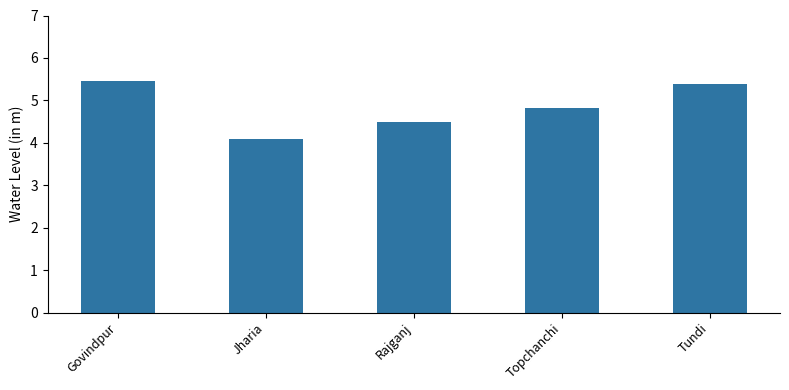

What value does the data have at Rajganj?

4.5